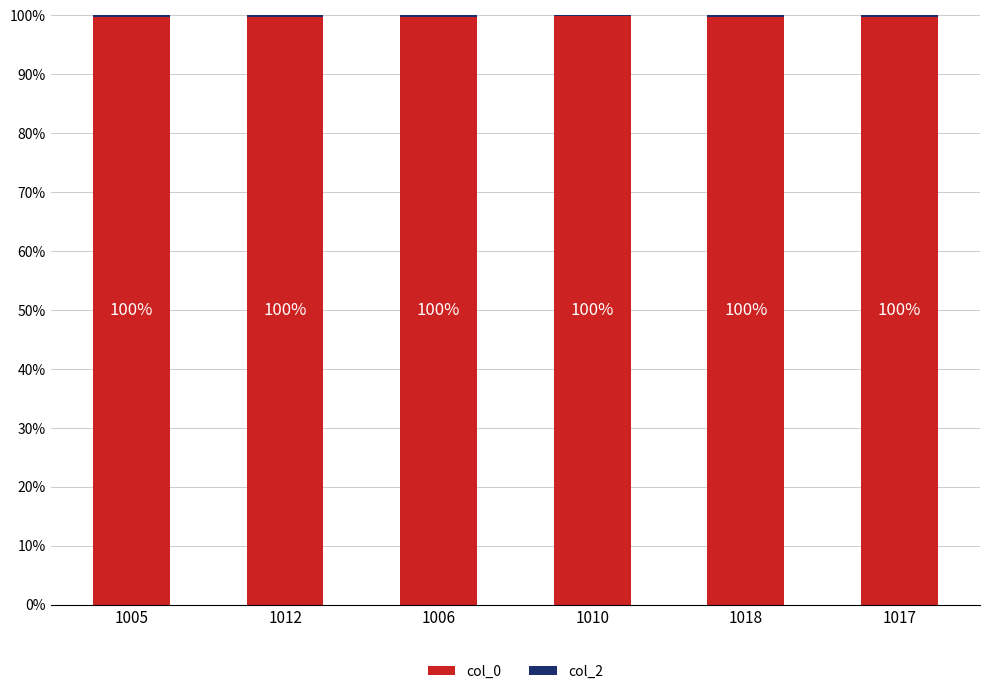

Does the chart contain stacked bars?

Yes